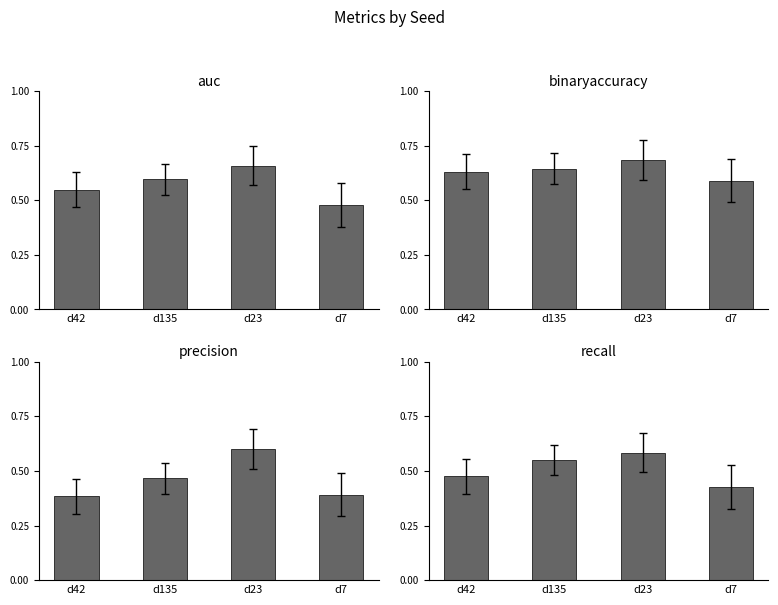

How many groups of bars are there?

4